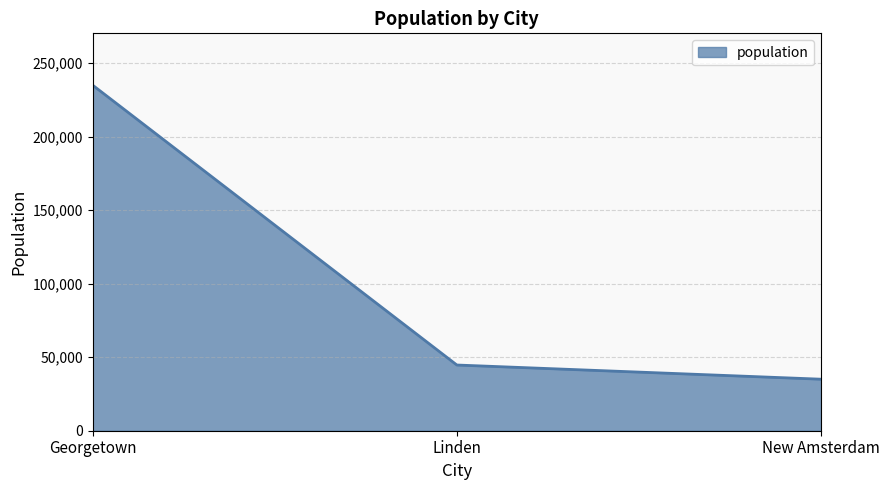

What is the difference between the maximum and minimum values?

199978